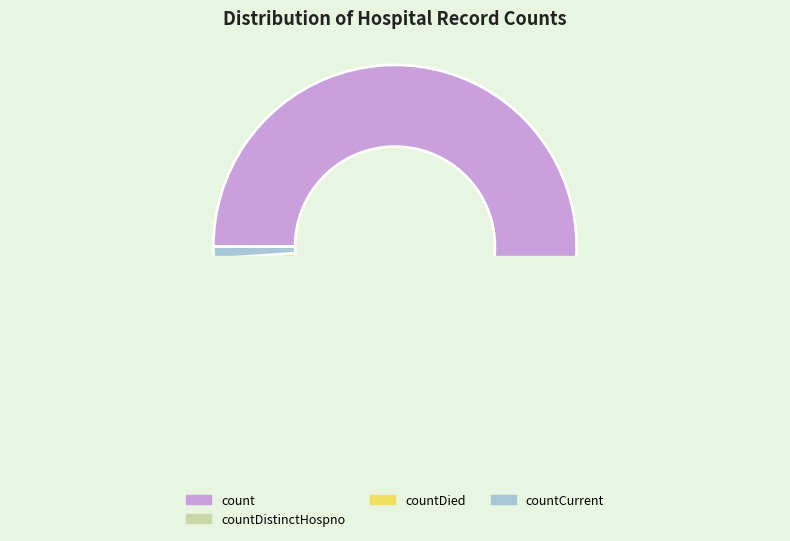

Is it true that countCurrentSuspected is 14% of the pie?

False